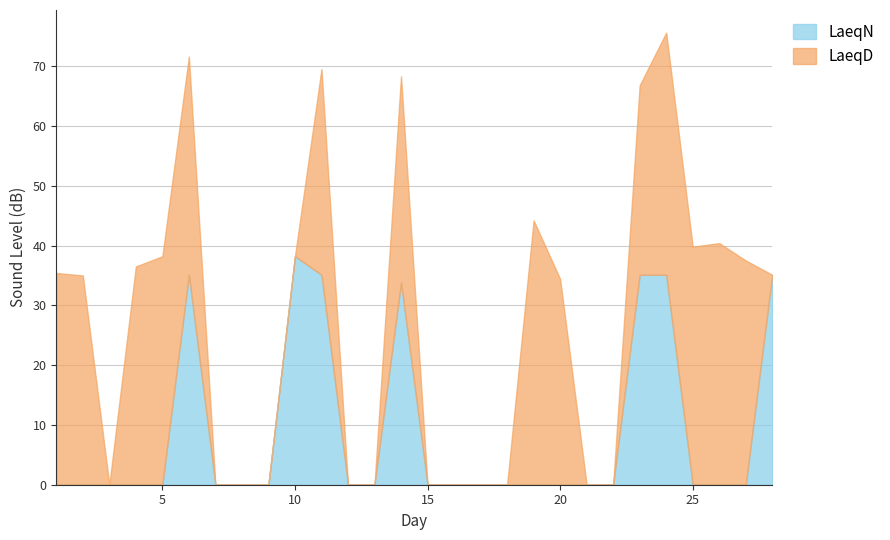

At which category is the sum across all series the highest?

24